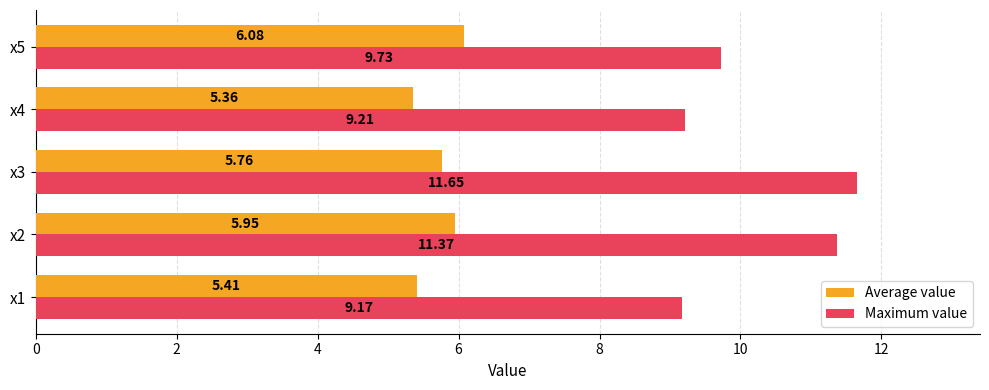

At which category is the sum across all series the highest?

x3